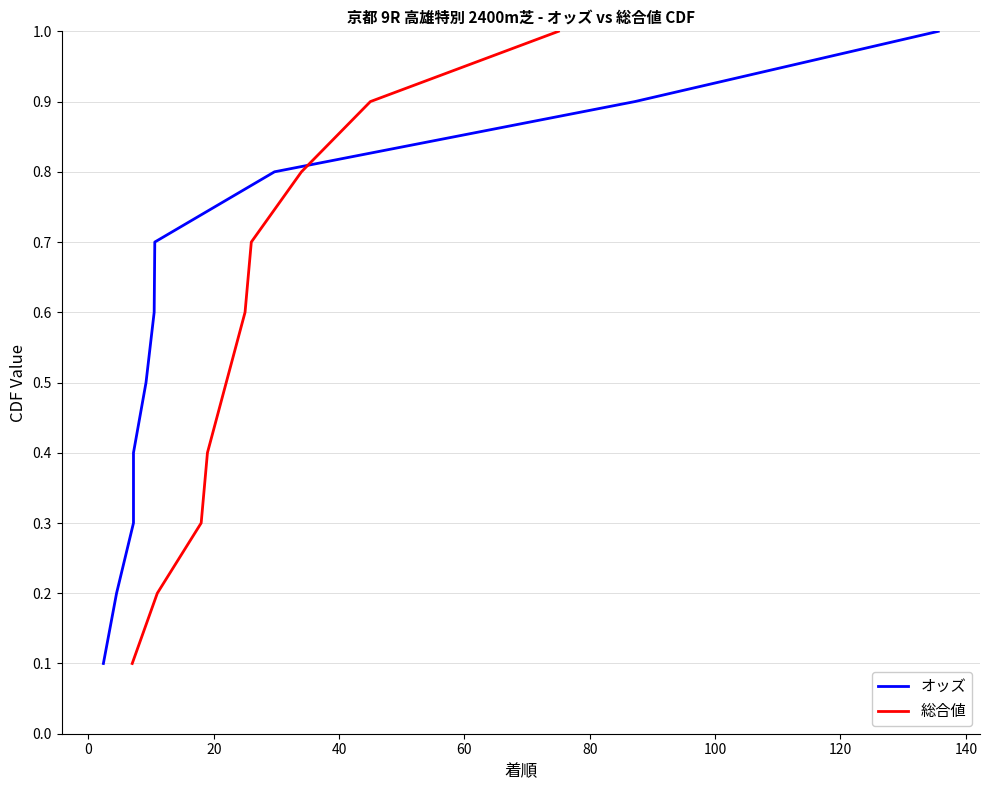

Which series has the largest range (max minus min)?

オッズ